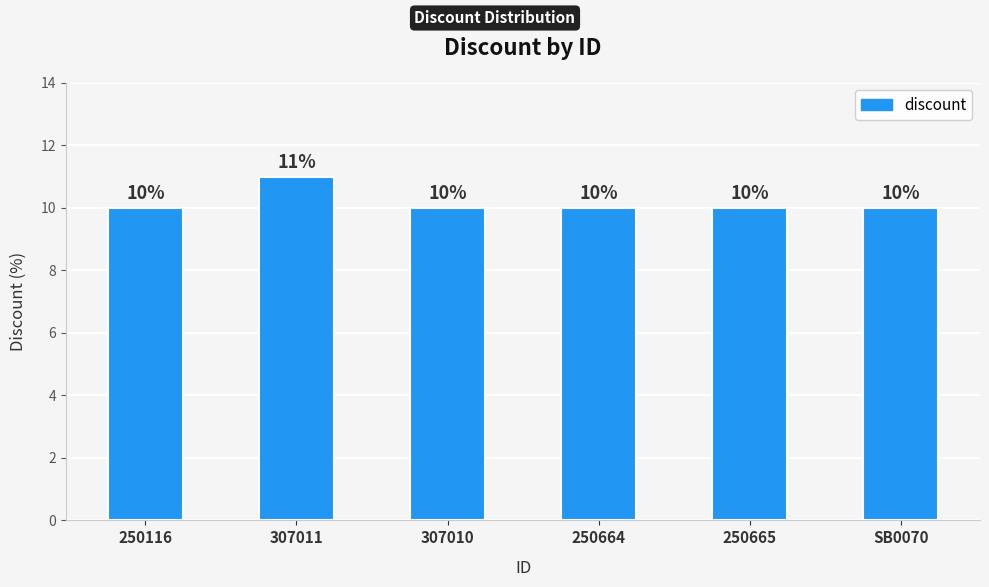

What is the value of the 1st bar from the left?

10